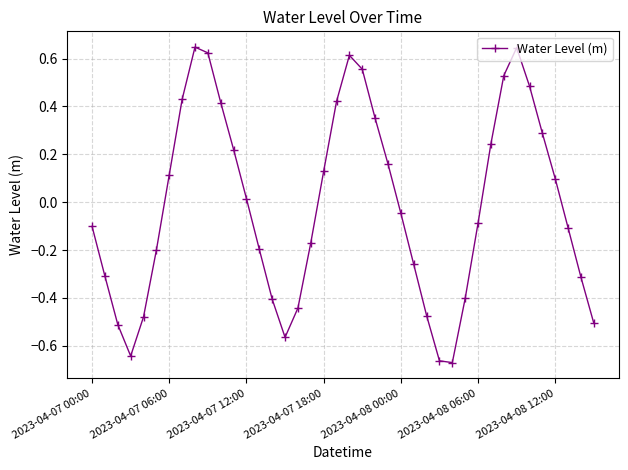

How many points are lower than both their immediate neighbors (excluding endpoints)?

3